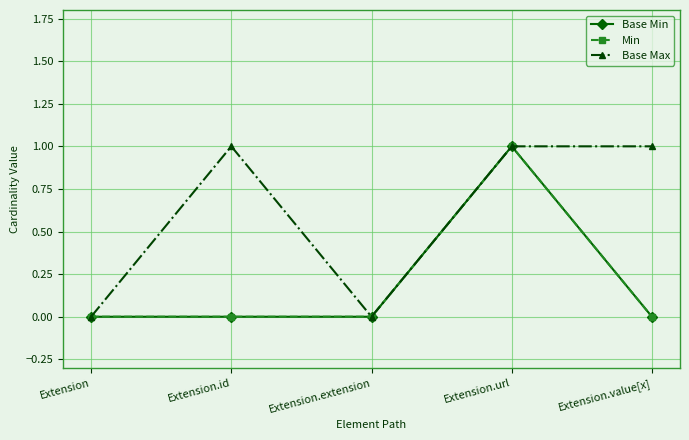

Is this an area chart (filled region under the line)?

No